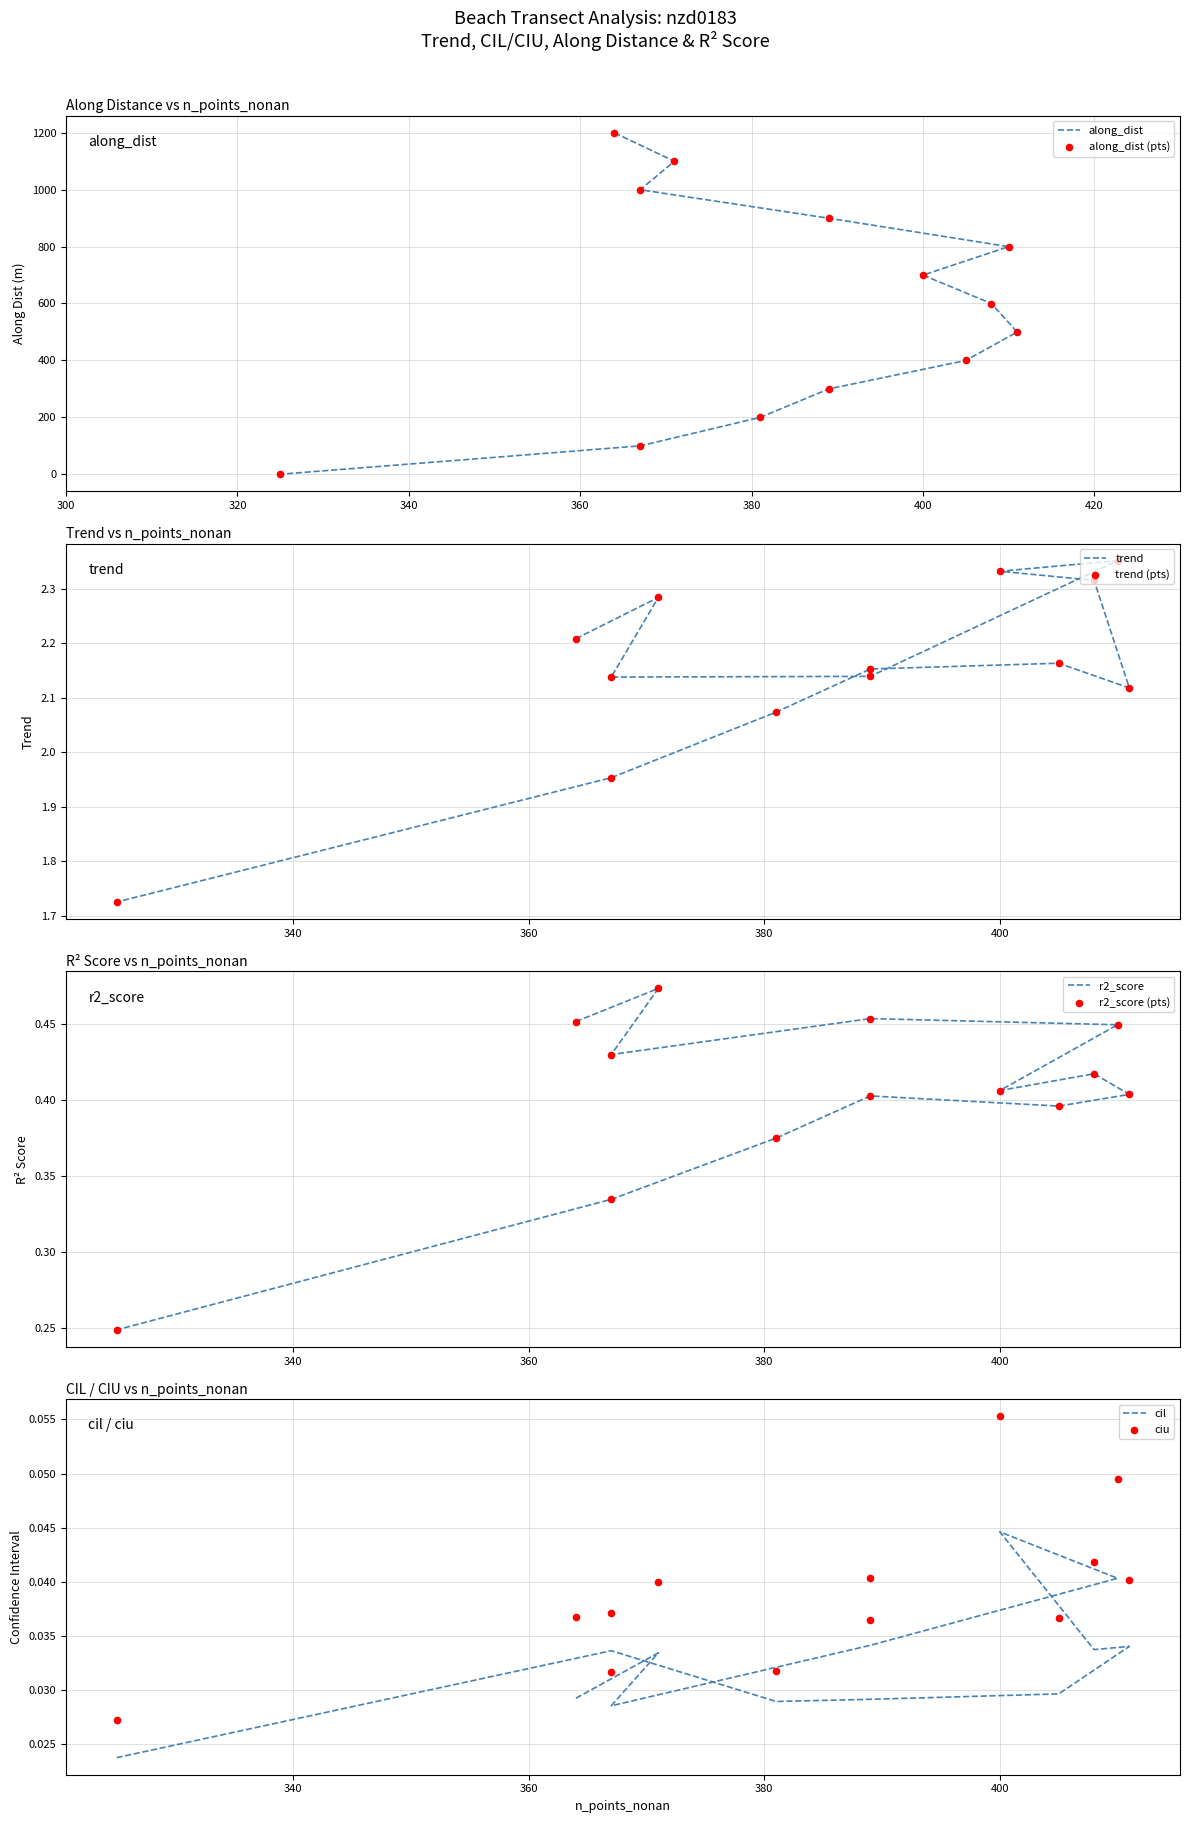

Is the value of r2_score at nzd0183-0000 greater than the value of along_dist at nzd0183-0008?

No